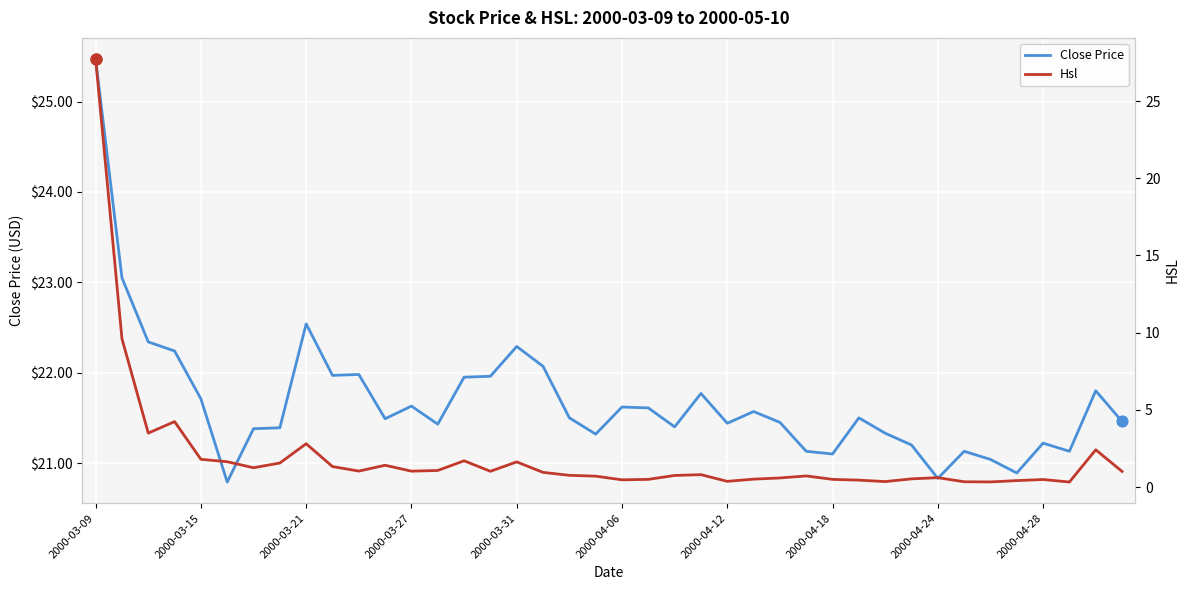

Which series has the largest total across all categories?

Close Price